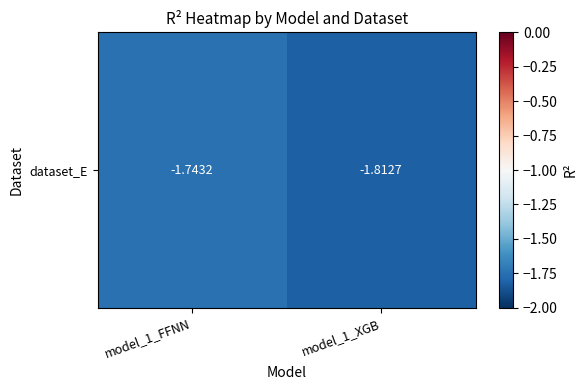

Read the value at model_1_XGB.

-1.8